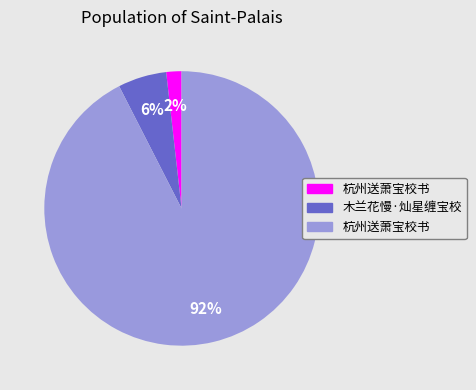

To the nearest percent, what is the average slice percentage?

33%